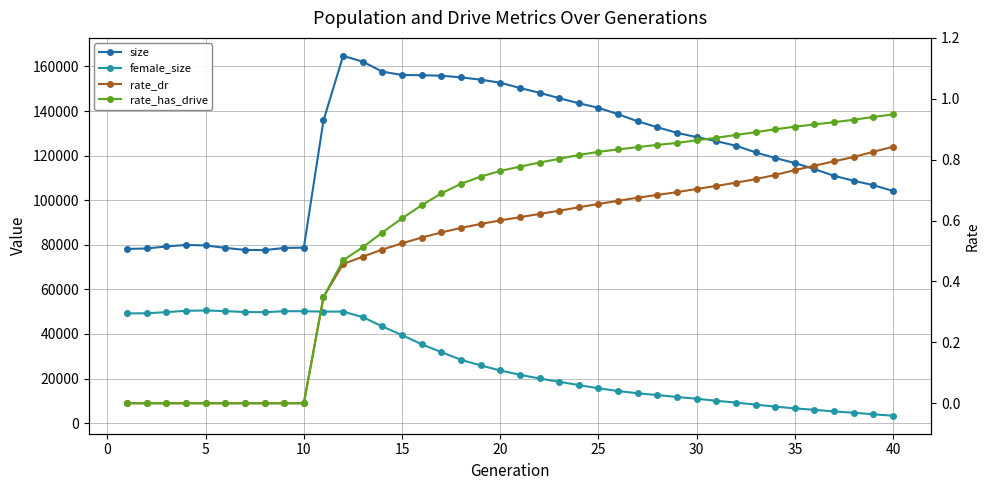

What are all the series names shown in the legend?

size, female_size, rate_dr, rate_has_drive